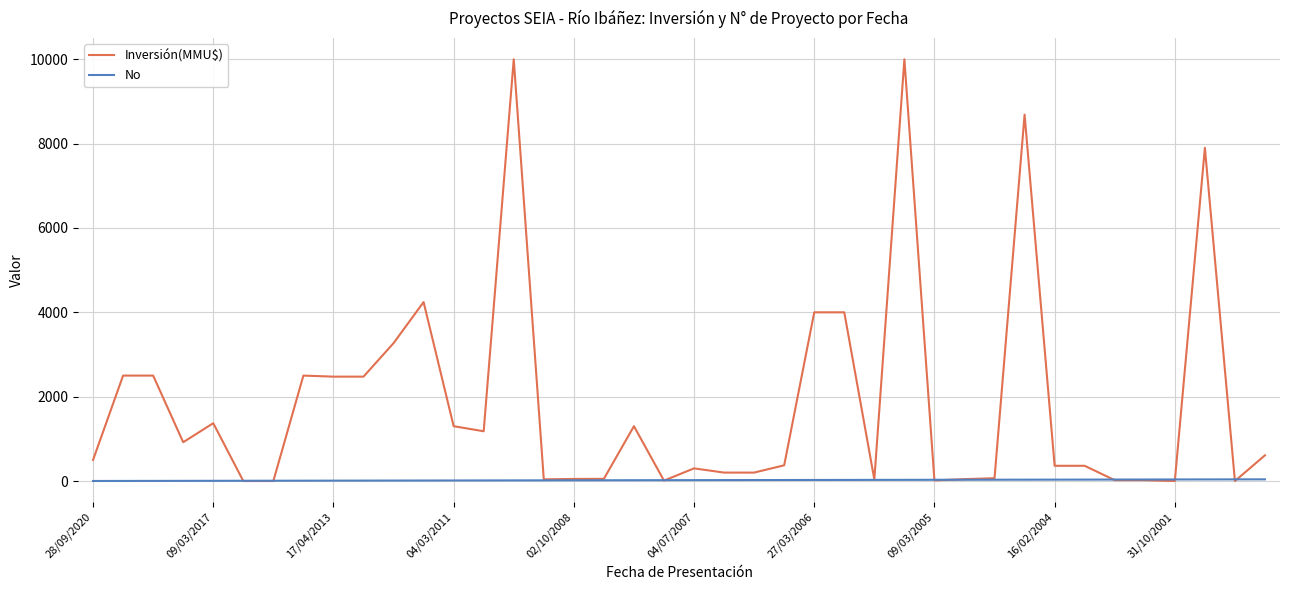

List the series in order of their overall mean, lowest first.

No, Inversión(MMU$)